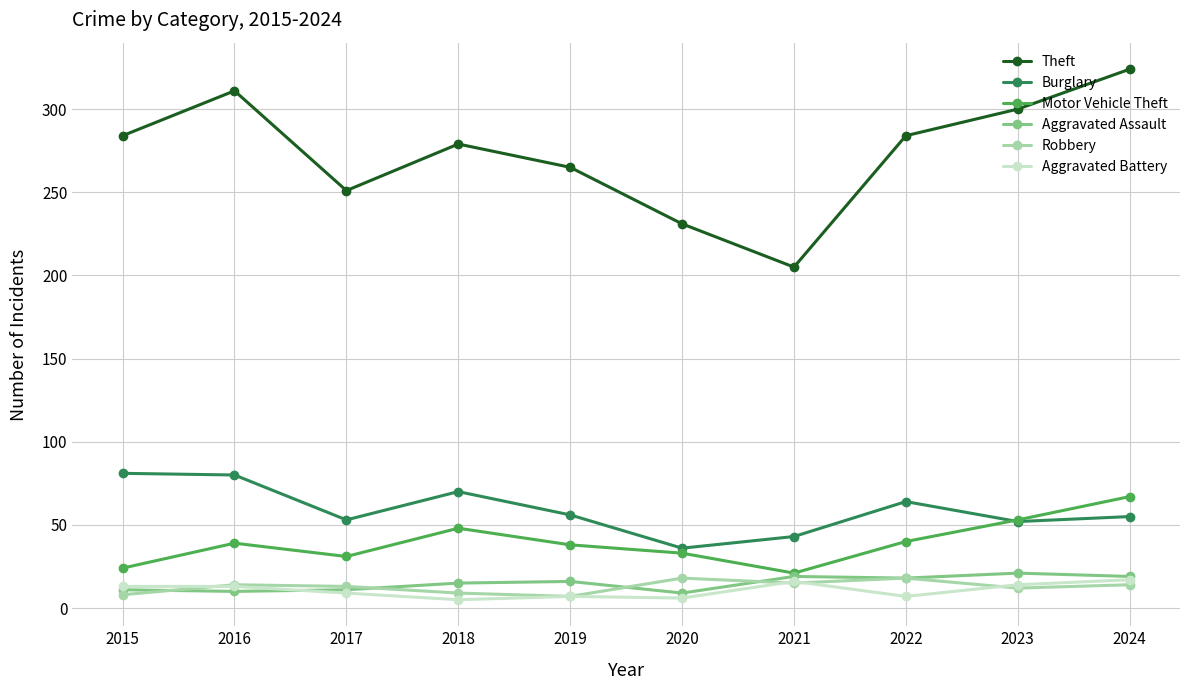

What is the sum of the Burglary values at 2024 and 2018?

125